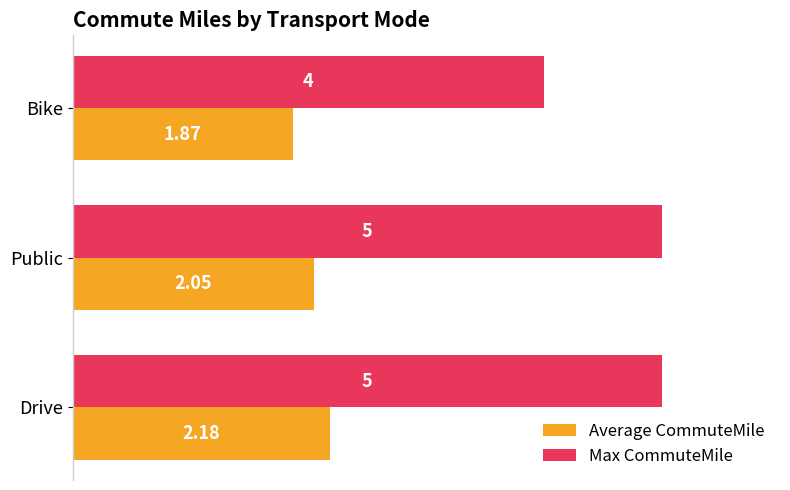

Which series changed the most between Drive and Bike?

Max CommuteMile